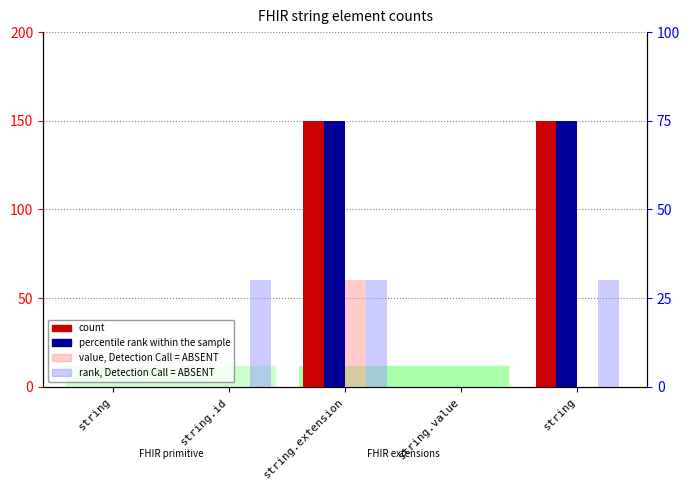

What are all the series names shown in the legend?

count, percentile rank within the sample, value, Detection Call = ABSENT, rank, Detection Call = ABSENT